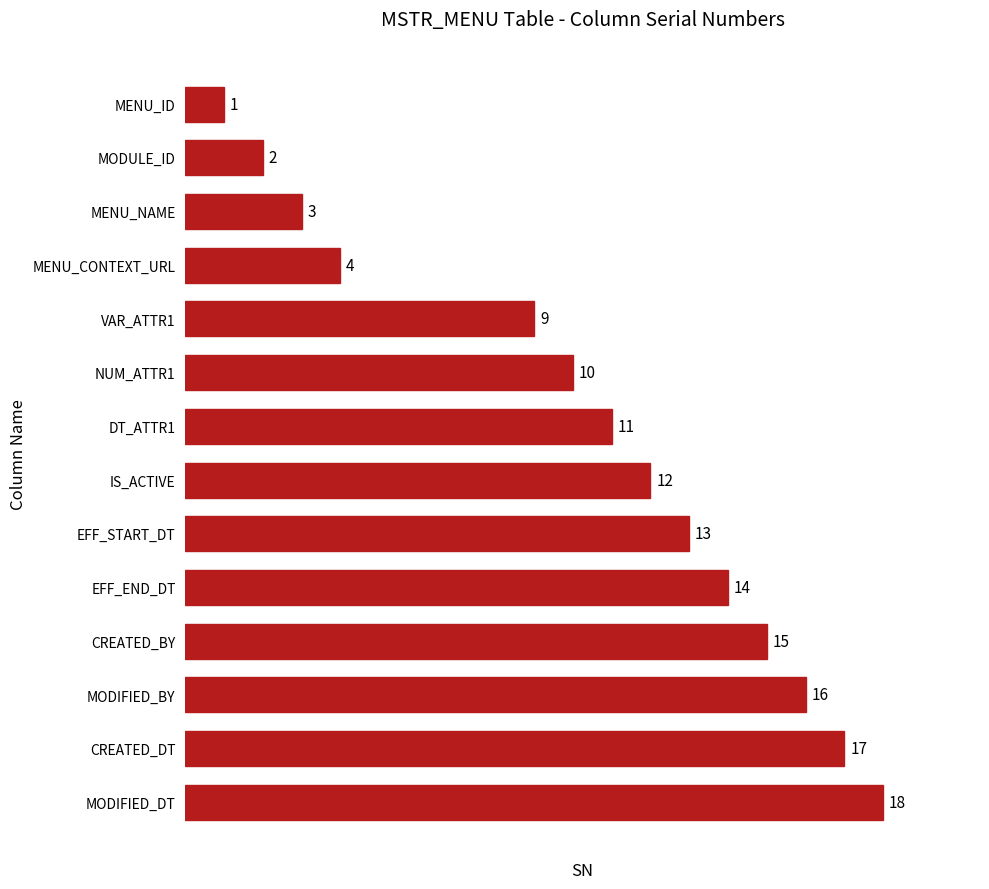

Rank the categories by value from lowest to highest.

MENU_ID, MODULE_ID, MENU_NAME, MENU_CONTEXT_URL, VAR_ATTR1, NUM_ATTR1, DT_ATTR1, IS_ACTIVE, EFF_START_DT, EFF_END_DT, CREATED_BY, MODIFIED_BY, CREATED_DT, MODIFIED_DT